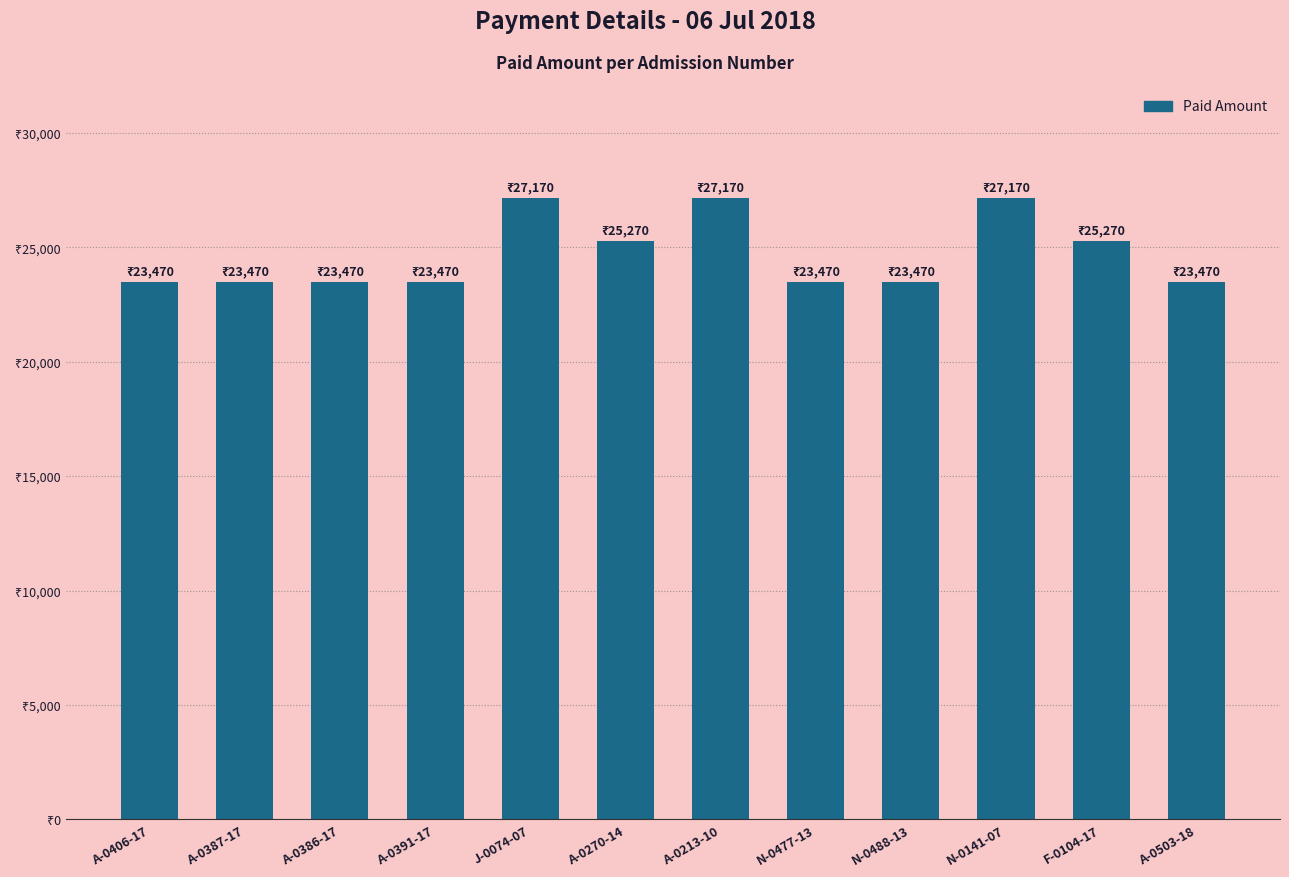

Are the bars horizontal?

No